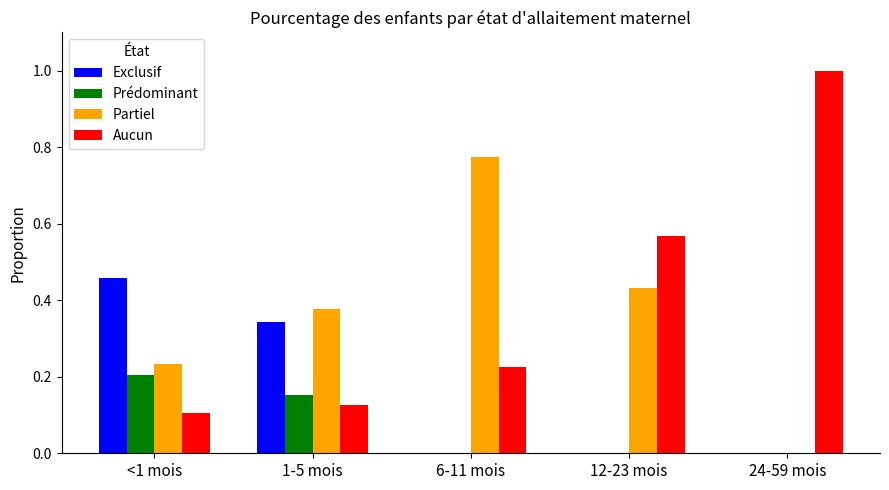

True or false: Aucun has a value of 0.1 at 1-5 mois.

True